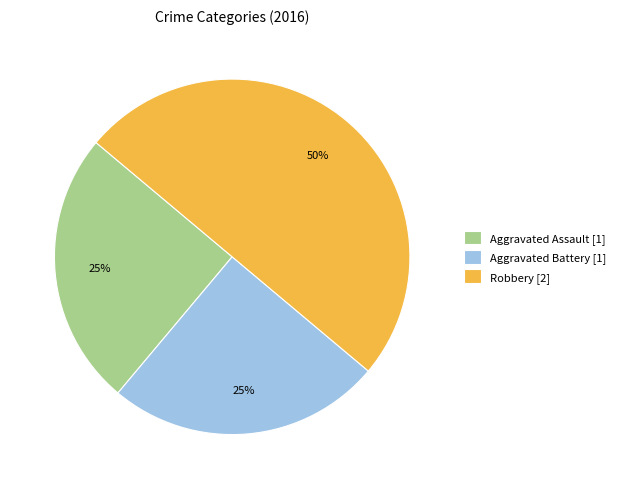

True or false: Aggravated Assault accounts for 35% of the total.

False